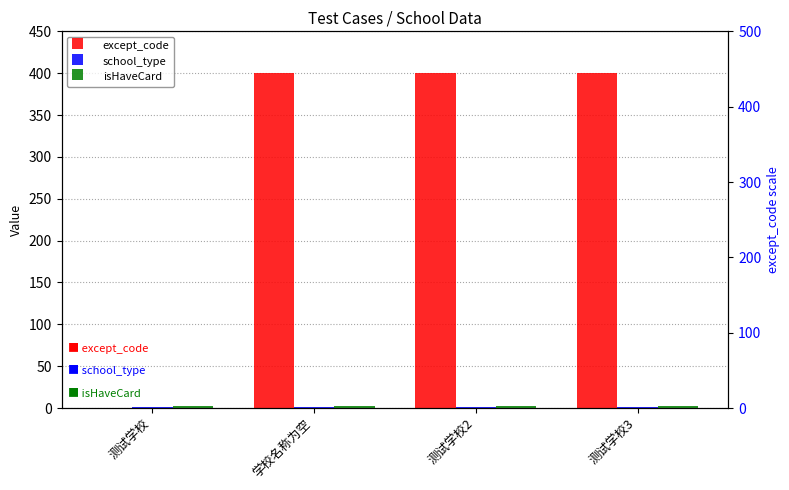

Is the value of except_code at 测试学校2 greater than the value of school_type at 学校名称为空?

Yes